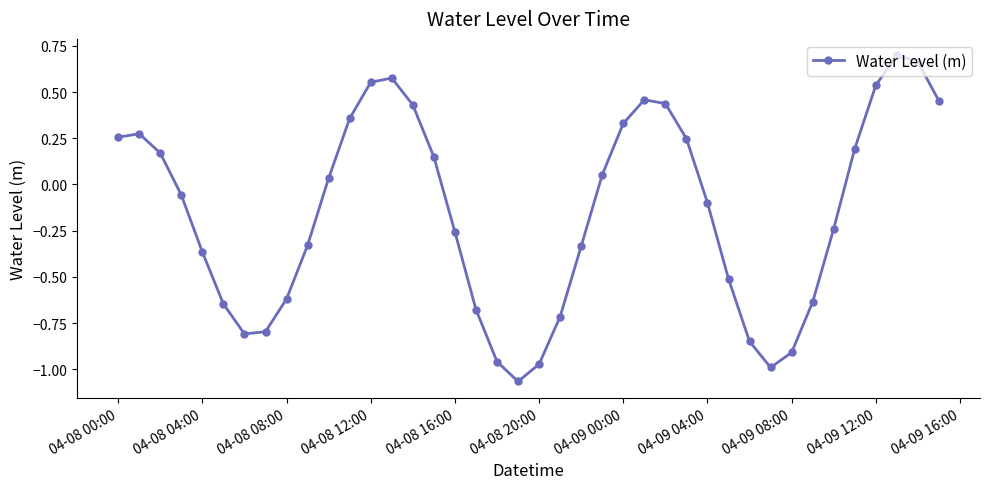

How many lines are shown in the chart?

1